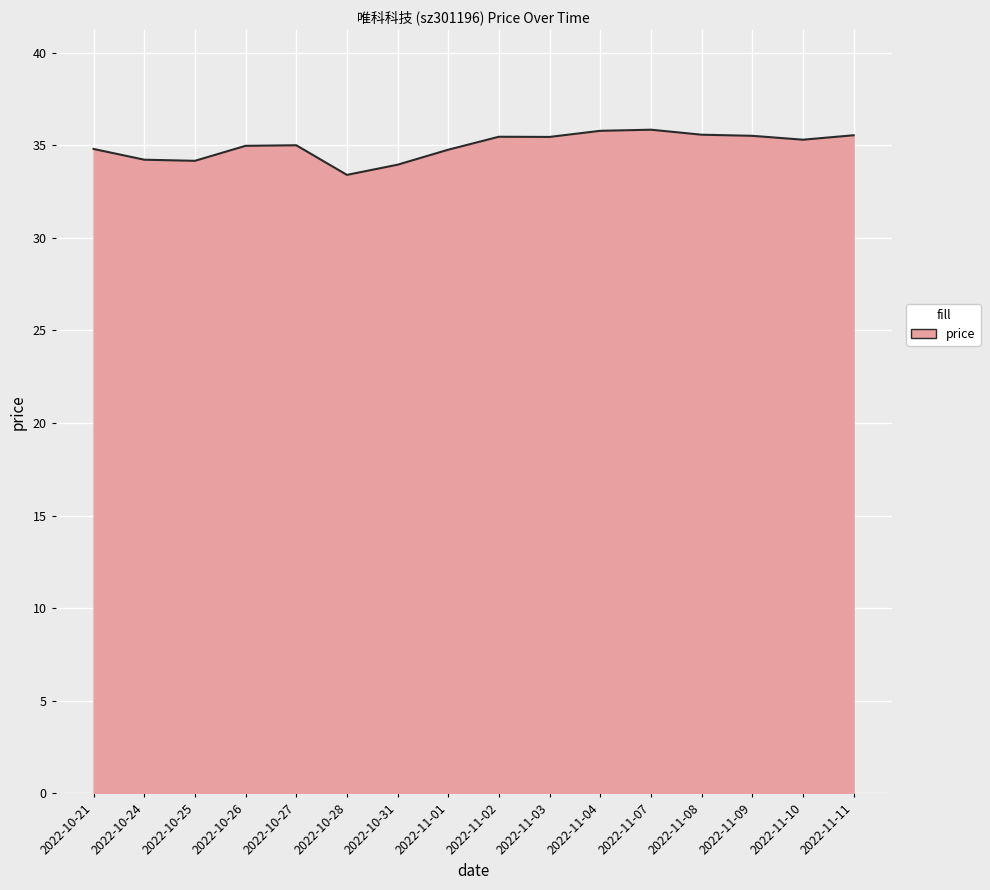

Between 2022-11-07 and 2022-10-27, which is larger?

2022-11-07